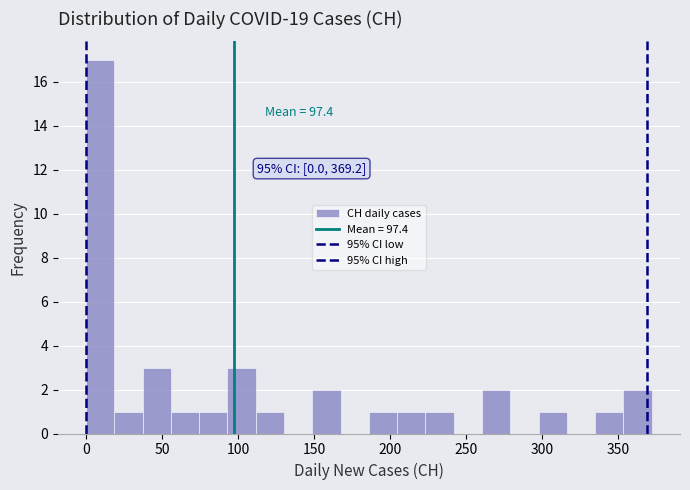

Read against the x-axis, roughly where is the centre of the tallest bar?

10